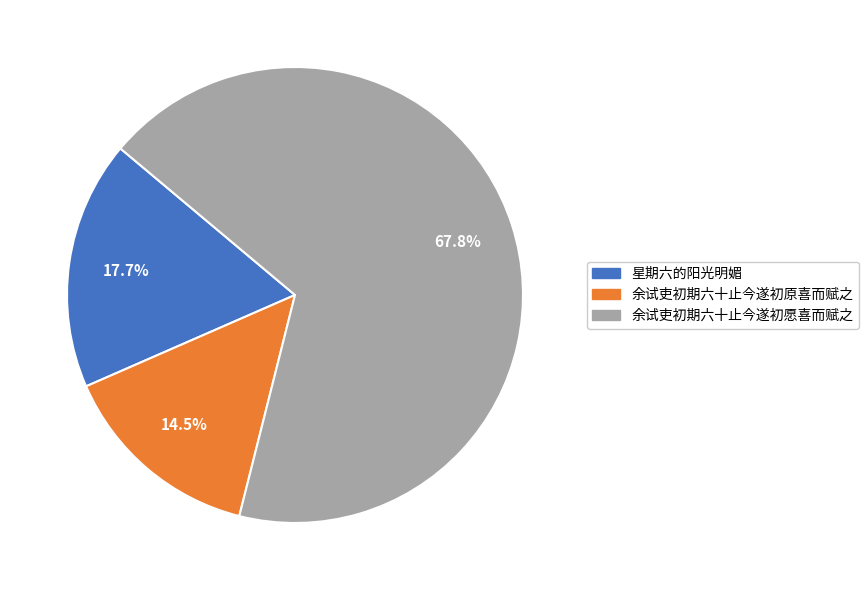

Count the number of slices in the pie.

3